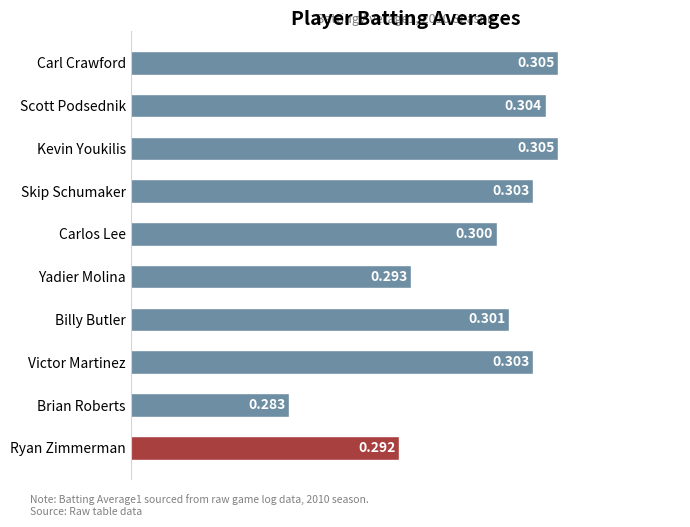

Where is the data nearest to the value 0?

Brian Roberts